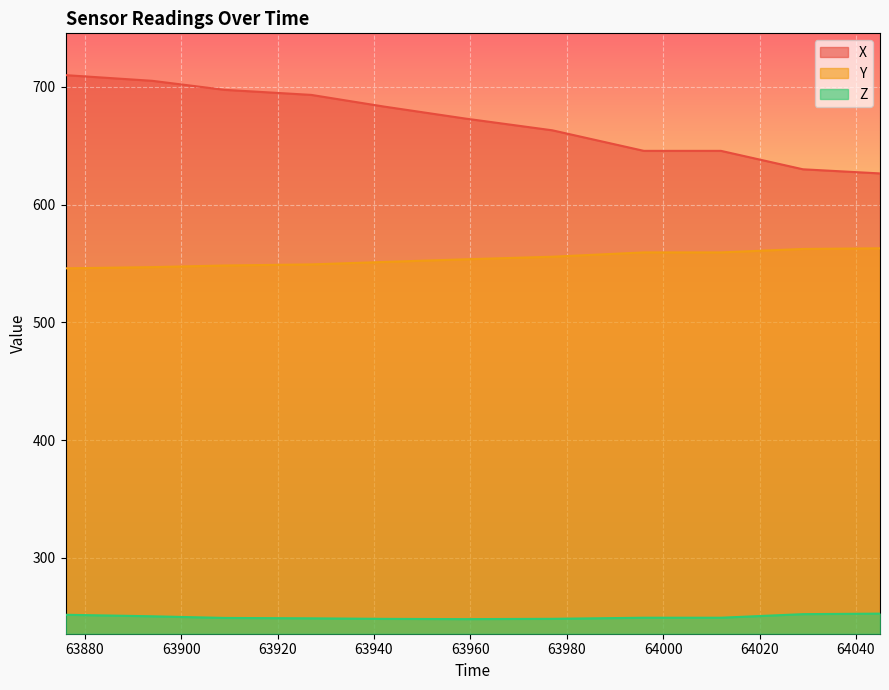

What is the average value of the X series?

670.3